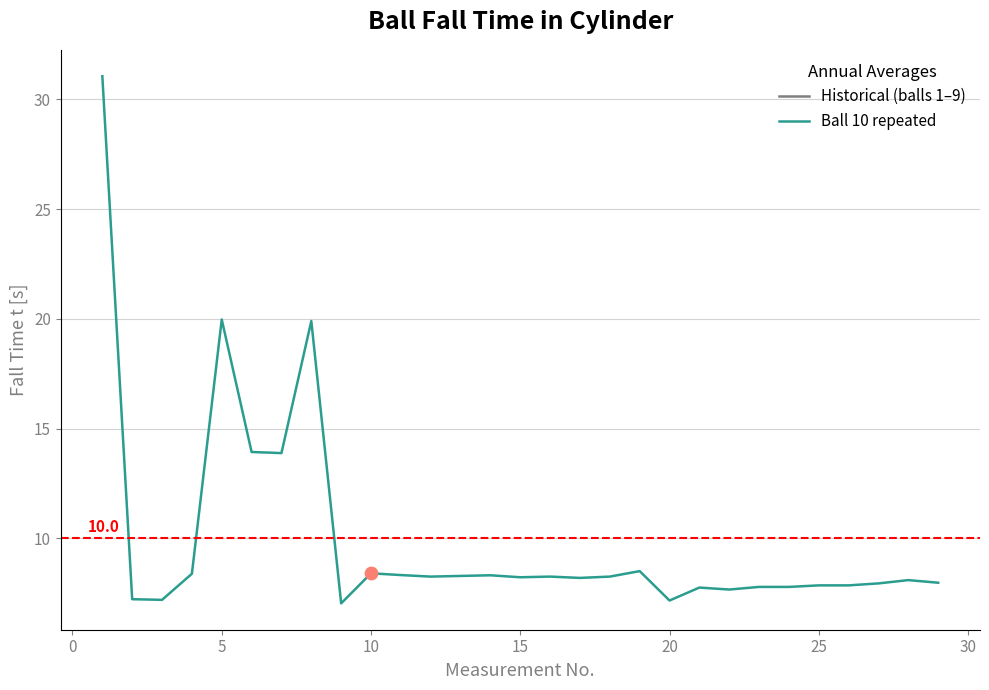

What is the greatest value displayed?

31.1